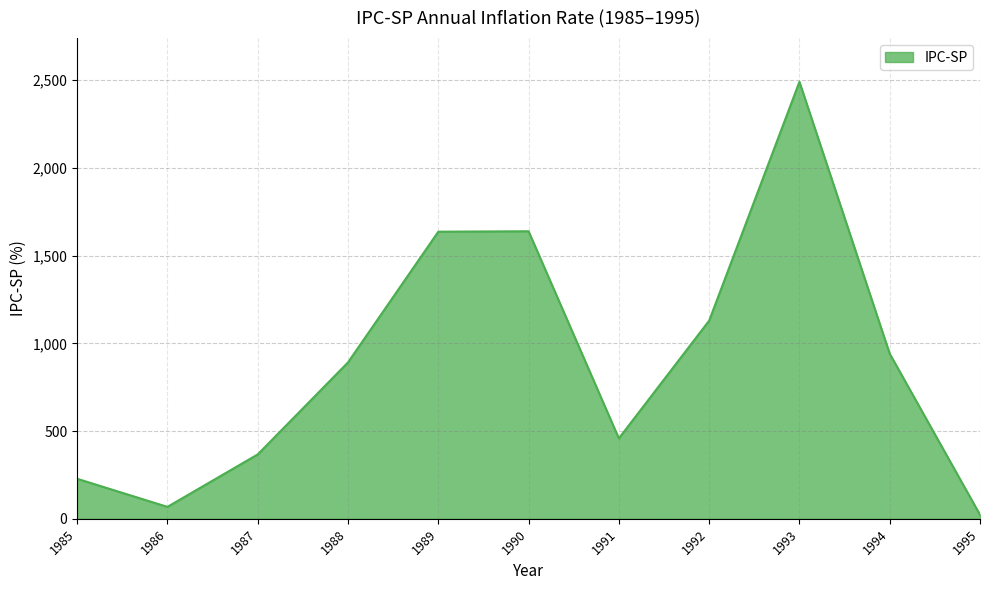

What is the maximum value shown in the chart?

2491.0